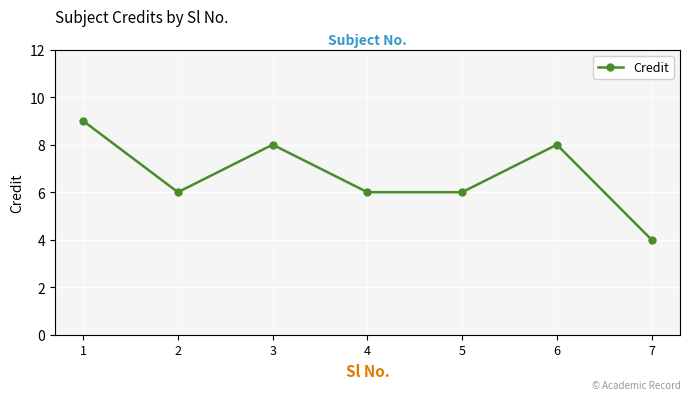

At which label does the data first exceed 6?

1